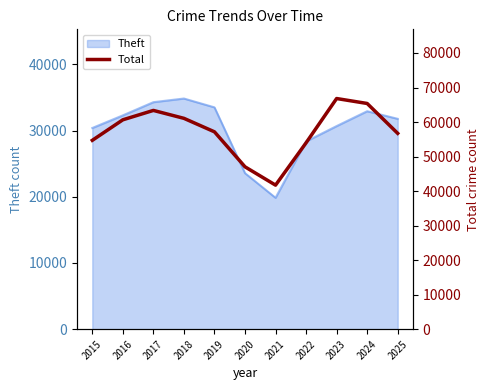

Reading left to right, extract all data points from this chart.

2015=54702	2016=60647	2017=63365	2018=61072	2019=57164	2020=47031	2021=41725	2022=53982	2023=66809	2024=65377	2025=56721